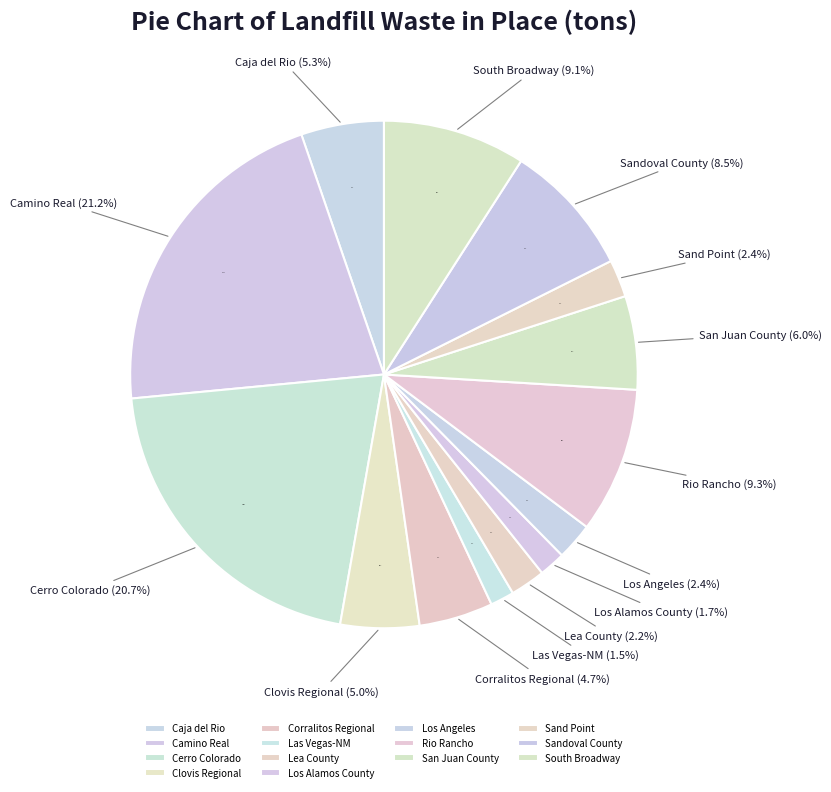

Which slice is the largest?

Camino Real